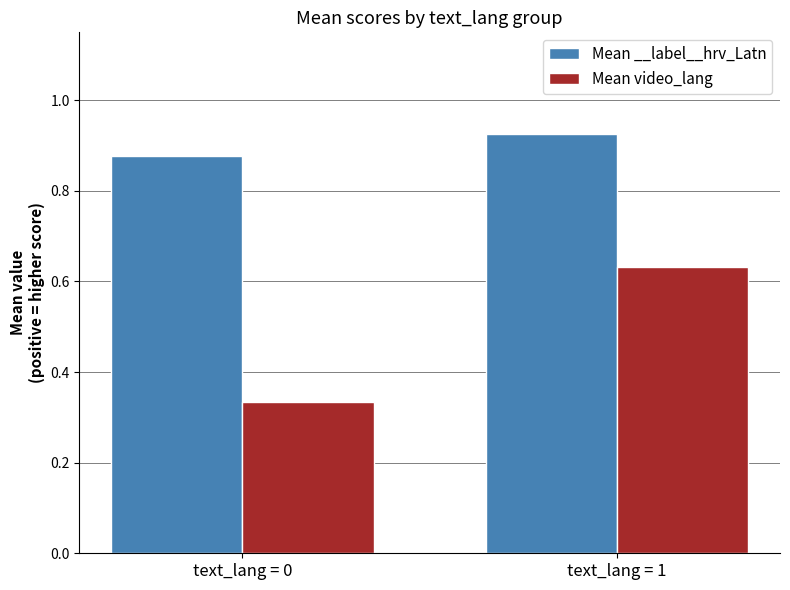

List the labels in order of Mean __label__hrv_Latn value, smallest first.

text_lang = 0, text_lang = 1